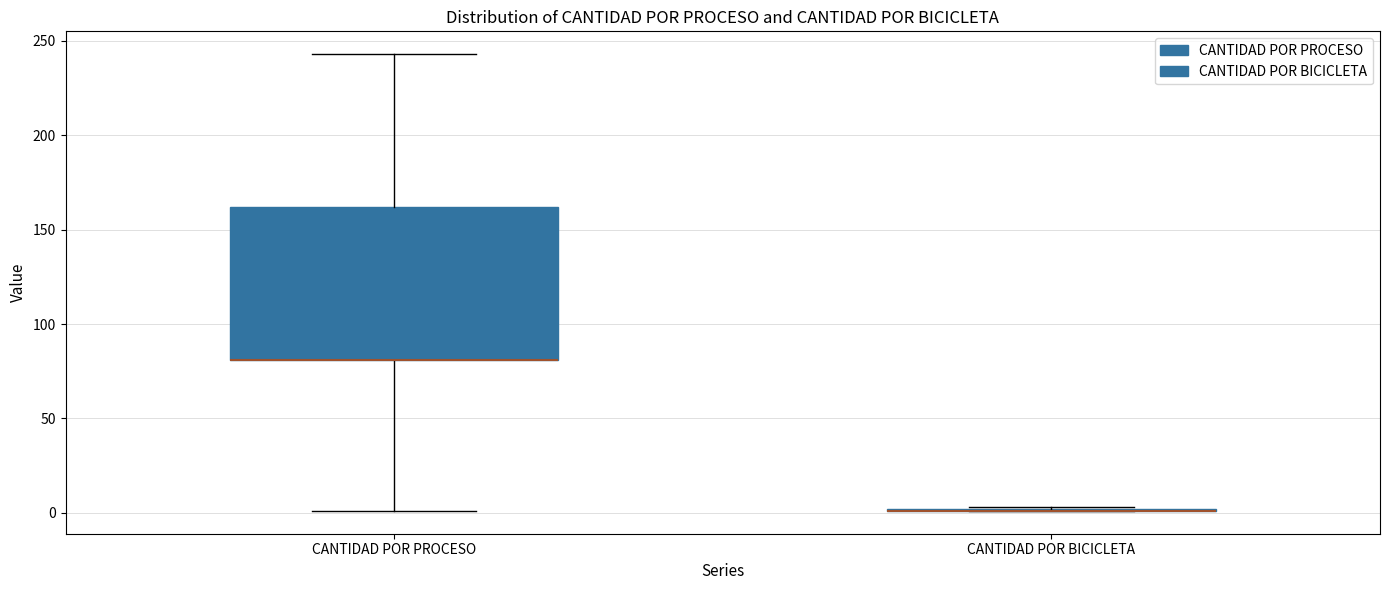

Where does the lower whisker of the box for CANTIDAD POR PROCESO end on the y-axis? The values are not printed on the chart, so give them approximately, as read against the axis.

0